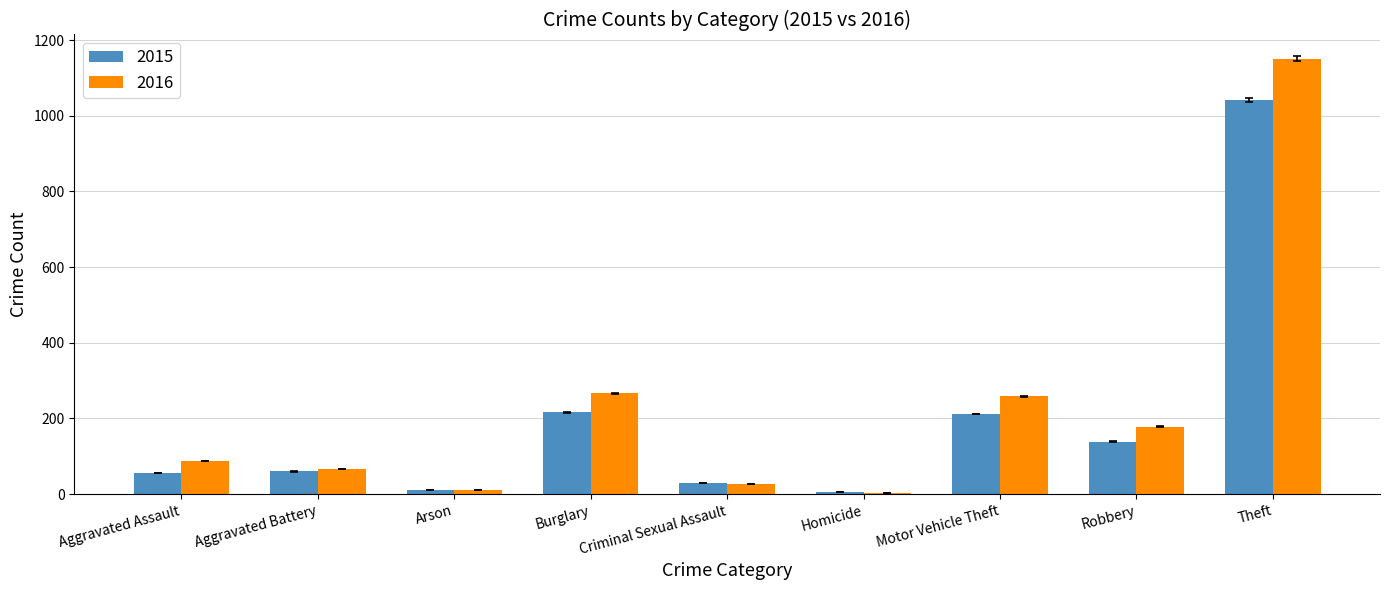

The value of 2016 at Burglary is 266. True or false?

True